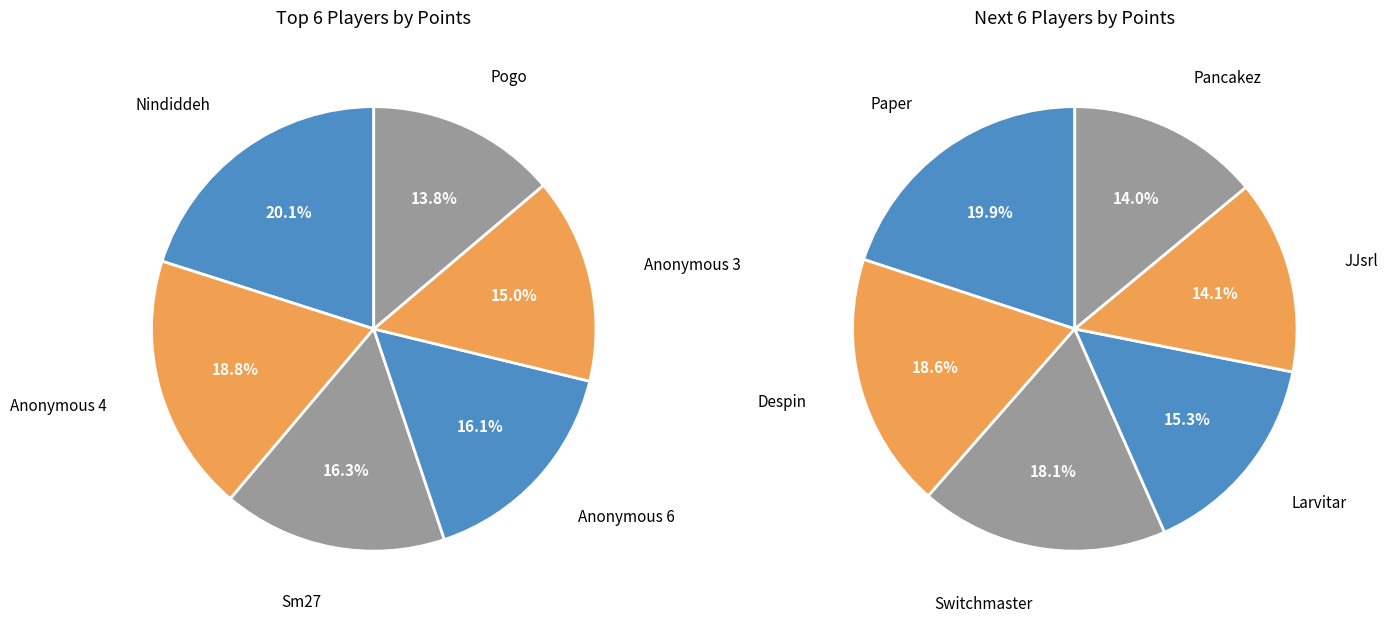

Rank the categories by value from highest to lowest.

Nindiddeh, Anonymous 4, Sm27, Anonymous 6, Anonymous 3, Pogo, Paper, Despin, Switchmaster, Larvitar, JJsrl, Pancakez